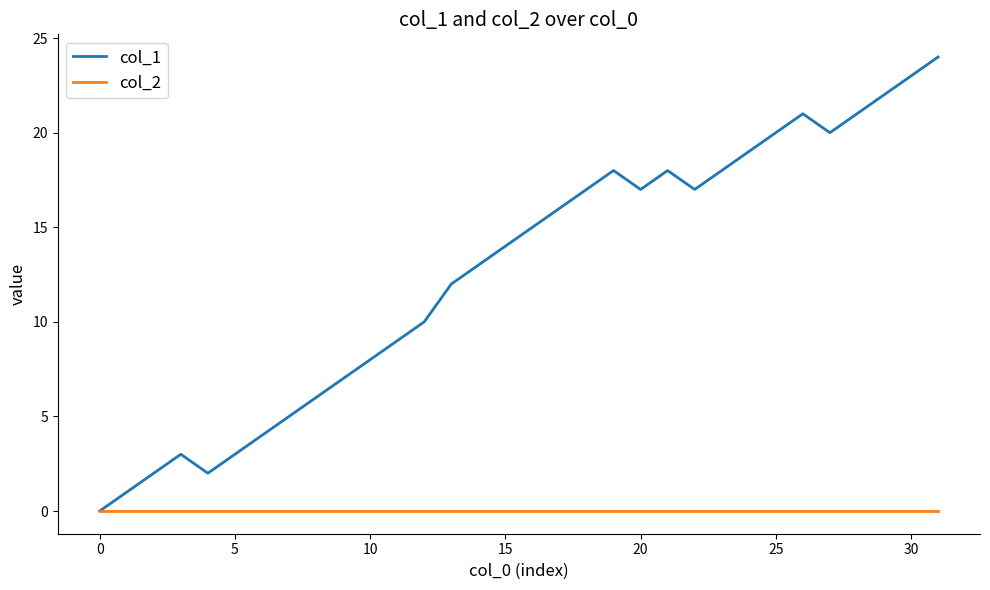

Which series has the widest spread of values?

col_1